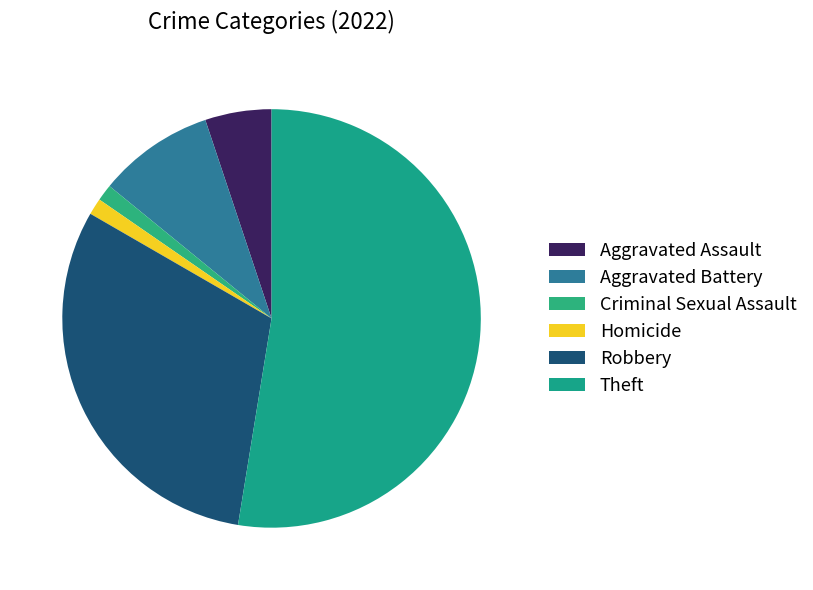

Rank the categories by value from highest to lowest.

Theft, Robbery, Aggravated Battery, Aggravated Assault, Criminal Sexual Assault, Homicide